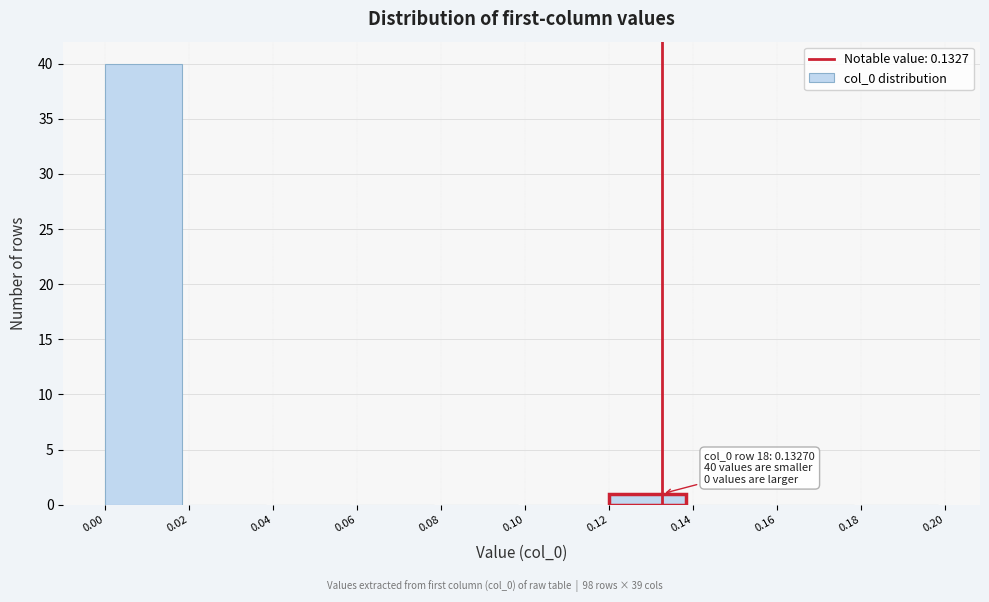

Over which range of the x-axis is the bar tallest?

0.00 to 0.02